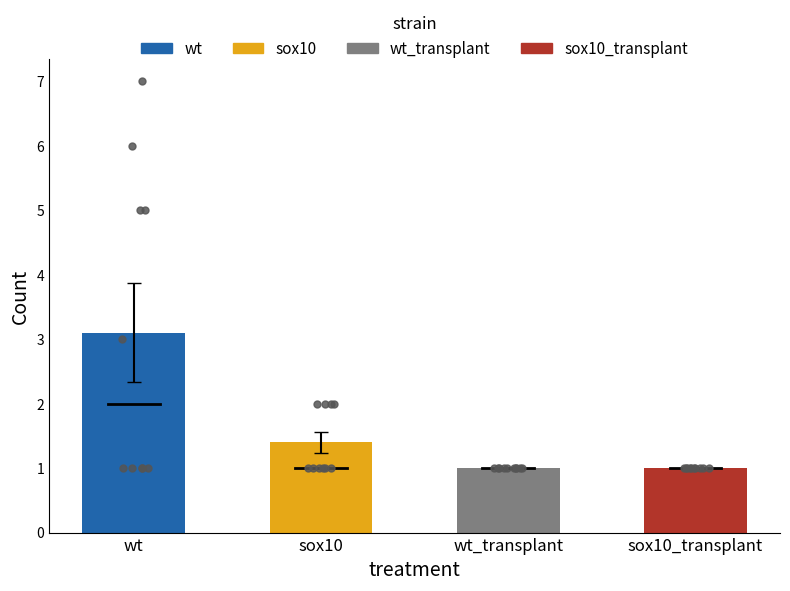

What are all the series names shown in the legend?

wt, sox10, wt_transplant, sox10_transplant